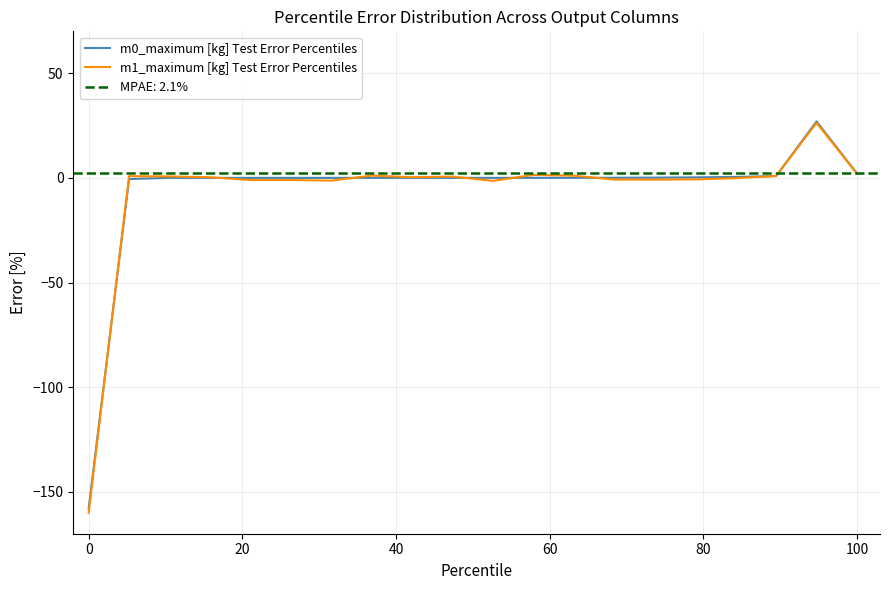

How many categories are shown in the chart?

20